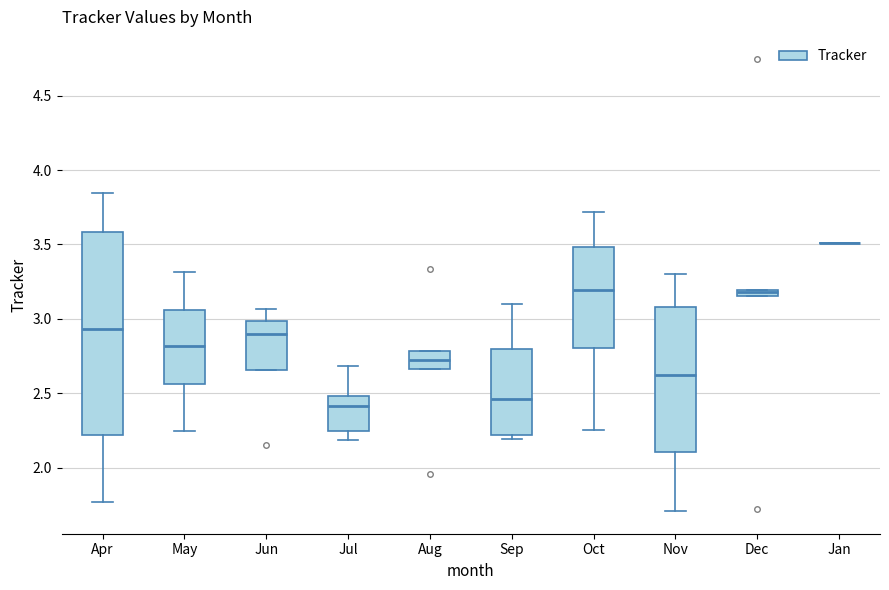

Where does the upper whisker of the box for Oct end on the y-axis? The values are not printed on the chart, so give them approximately, as read against the axis.

3.70